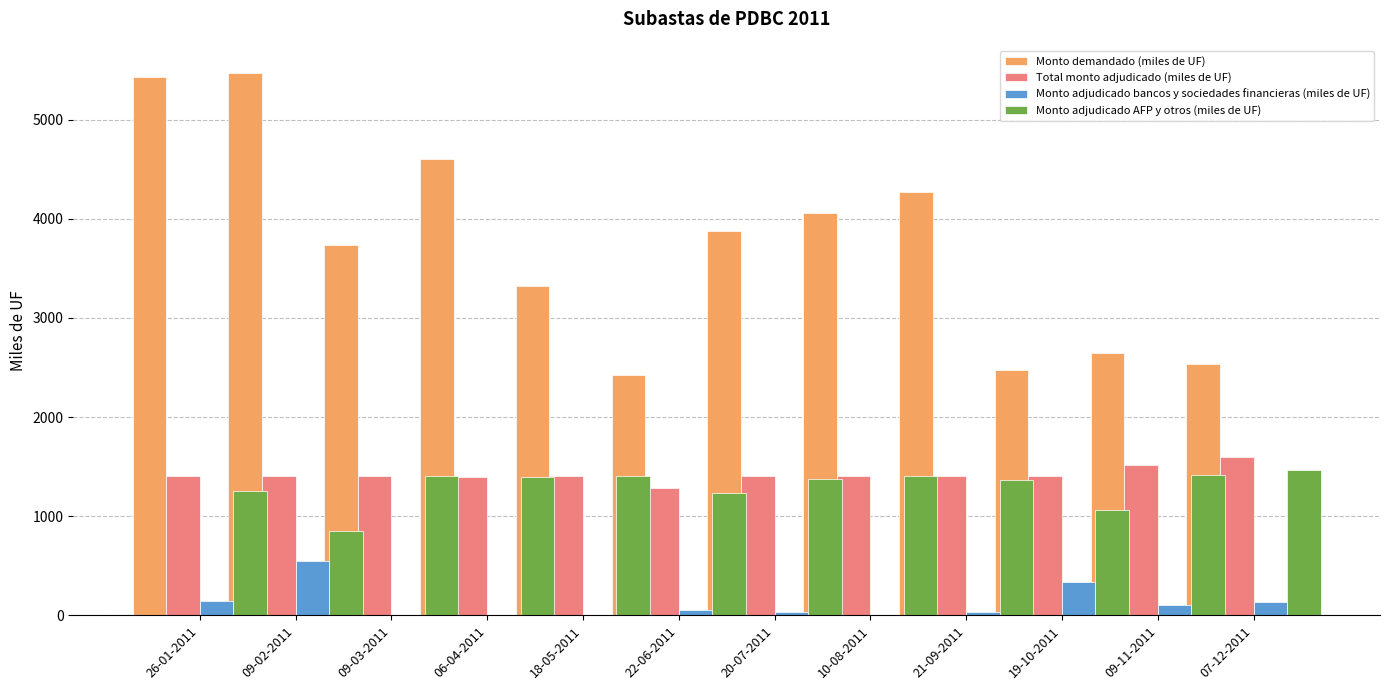

What is the difference between the Total monto adjudicado (miles de UF) values at 09-11-2011 and 22-06-2011?

235